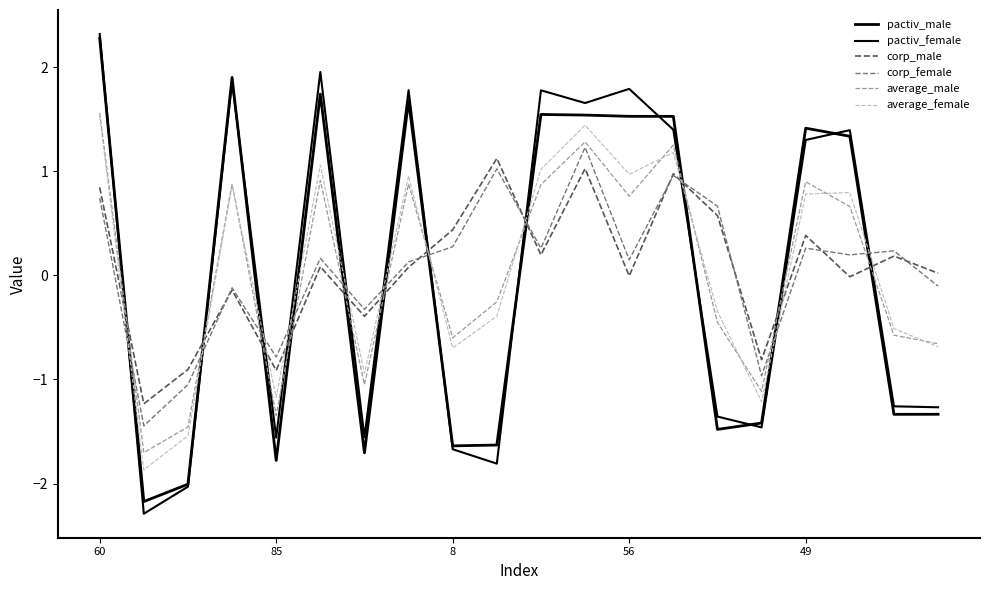

Does the chart display data point markers on the line(s)?

No